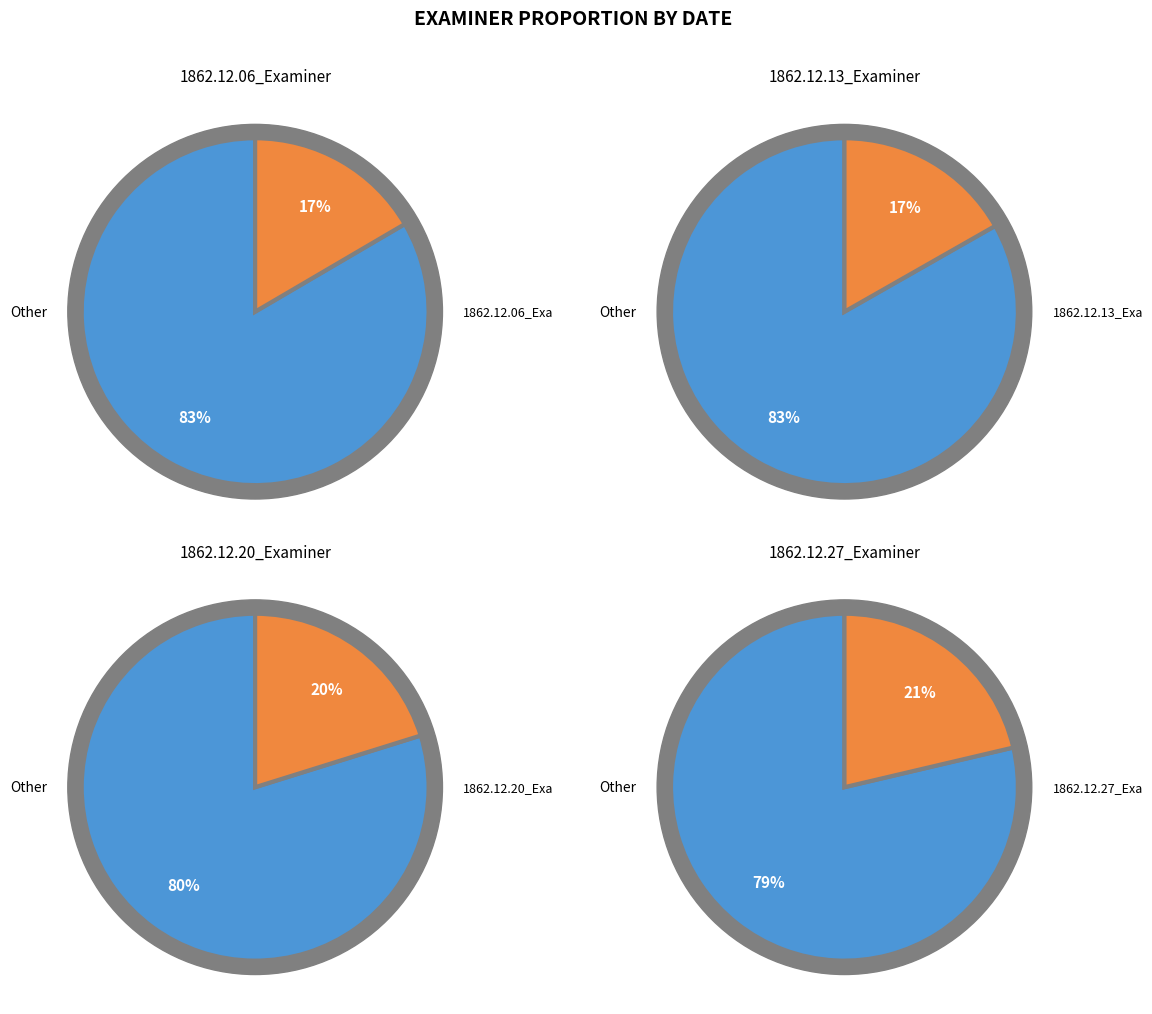

True or false: 1862.12.20_Examiner accounts for 39% of the total.

False